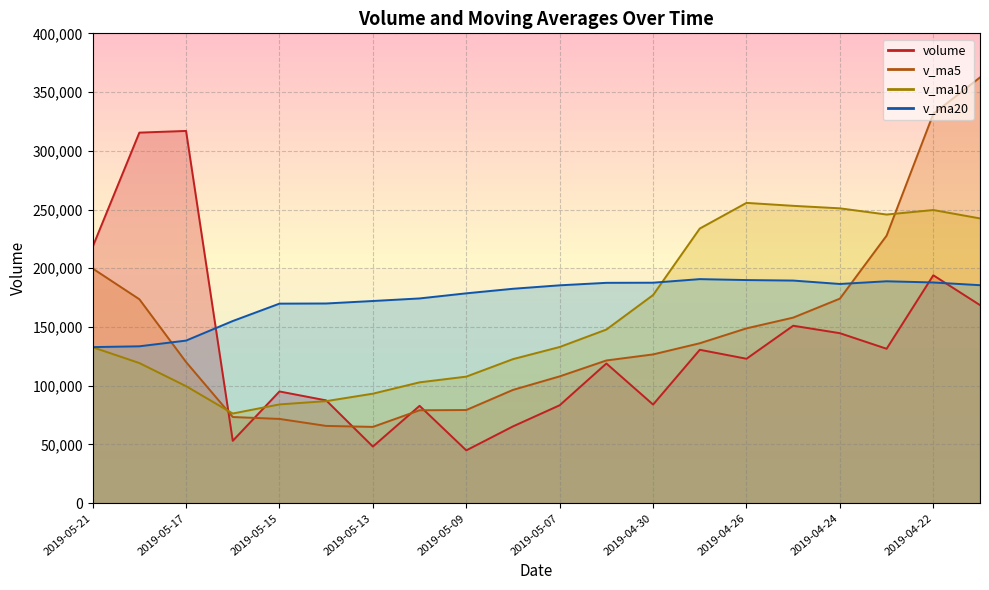

What is the total value across all series at 2019-04-30?

575553.3